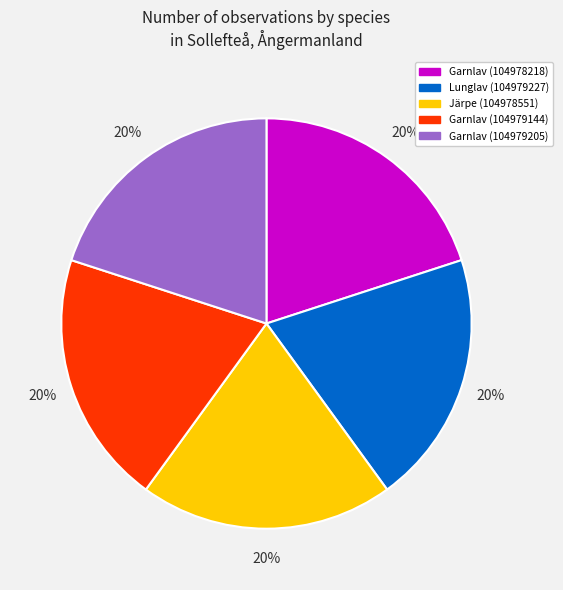

Is there a majority slice in this chart?

No